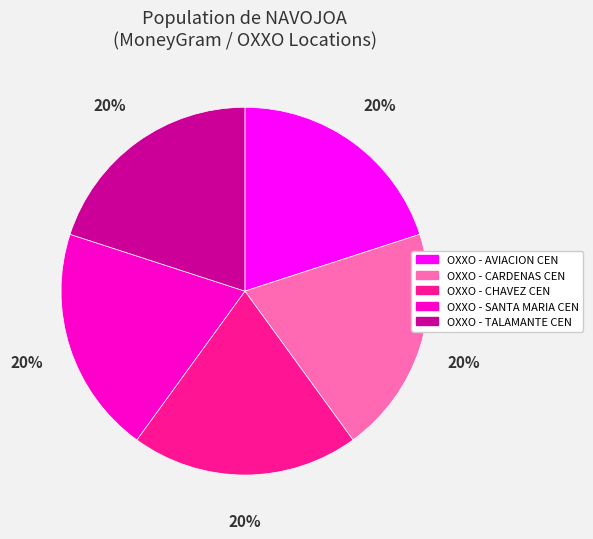

To the nearest percent, what portion does OXXO - TALAMANTE CEN represent?

20%